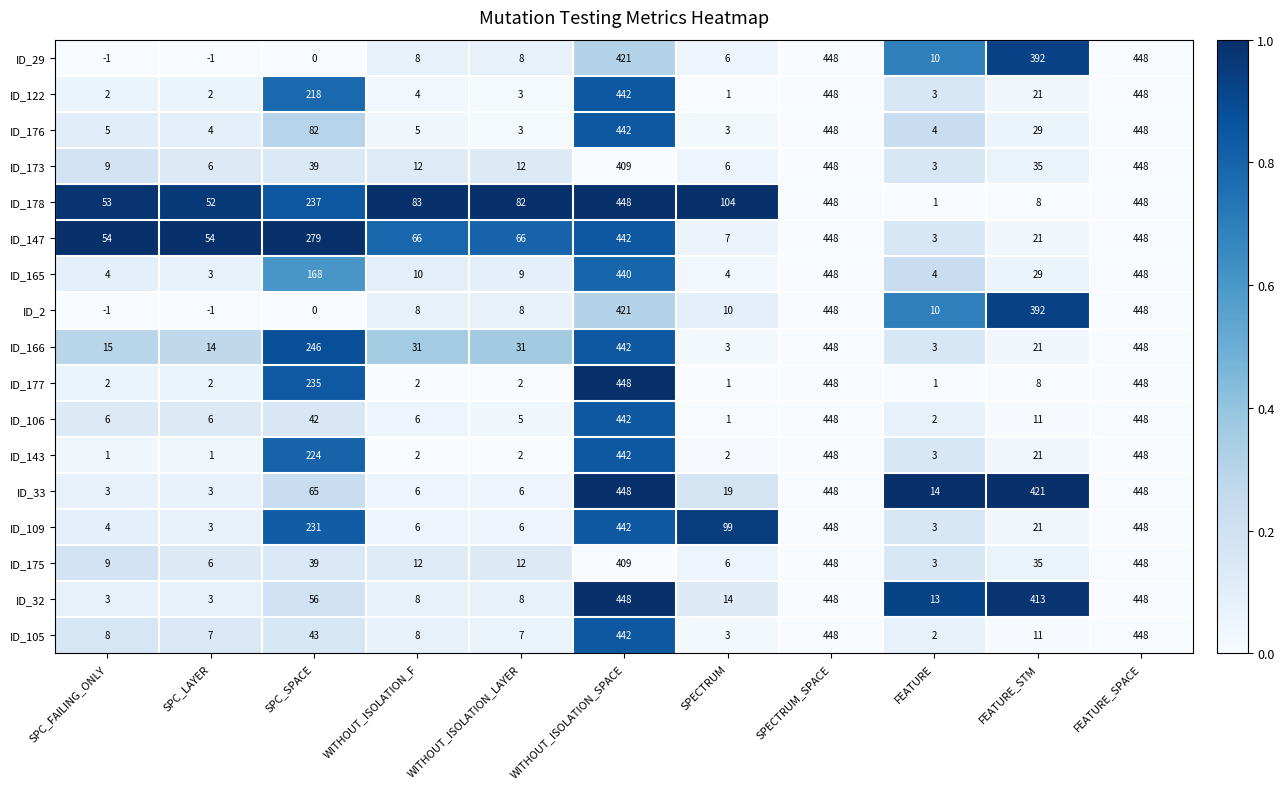

What is the greatest value displayed?

448